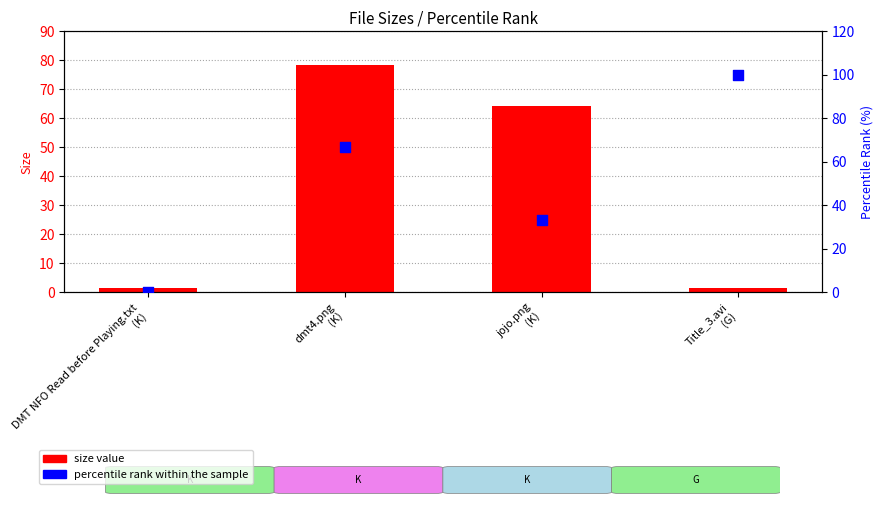

Which series contains the lowest Y value?

percentile rank within the sample